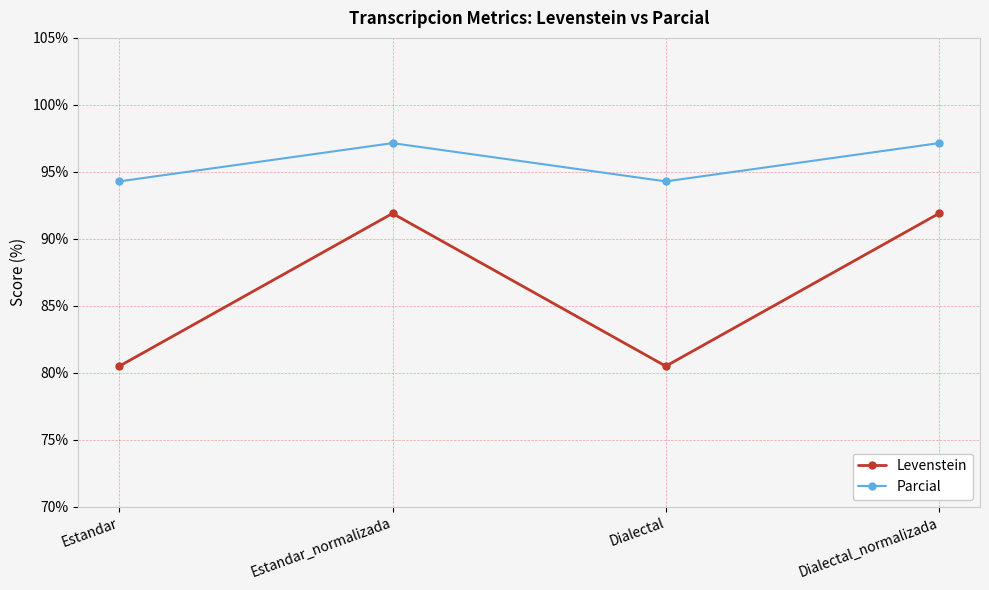

True or false: Levenstein and Parcial intersect in this chart.

False